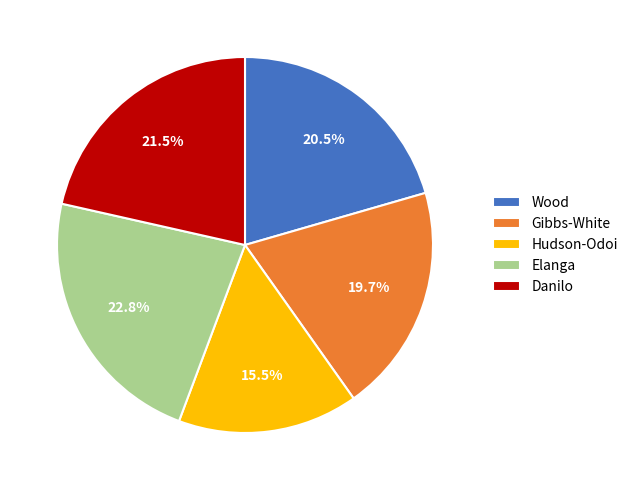

Does Gibbs-White account for over 50% of the chart?

No